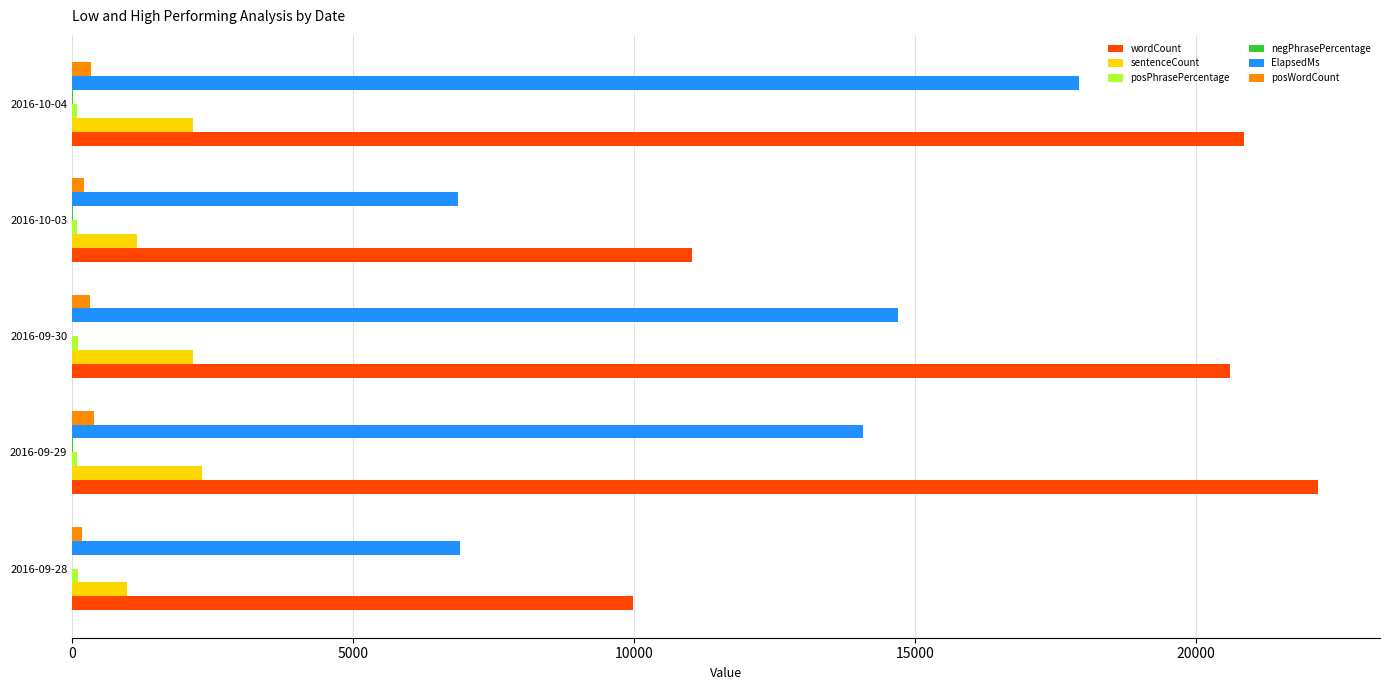

The value of wordCount at 2016-09-29 is 13635. True or false?

False